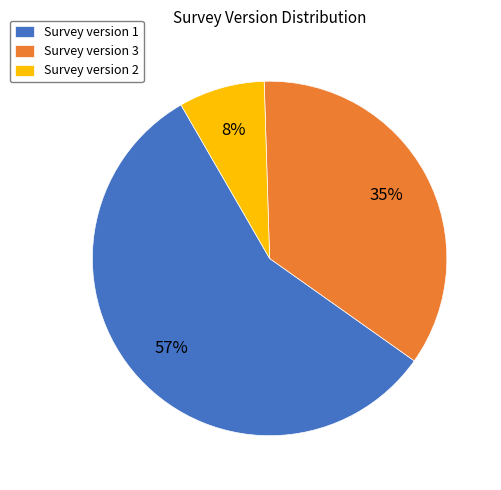

True or false: Survey version 3 accounts for 28% of the total.

False